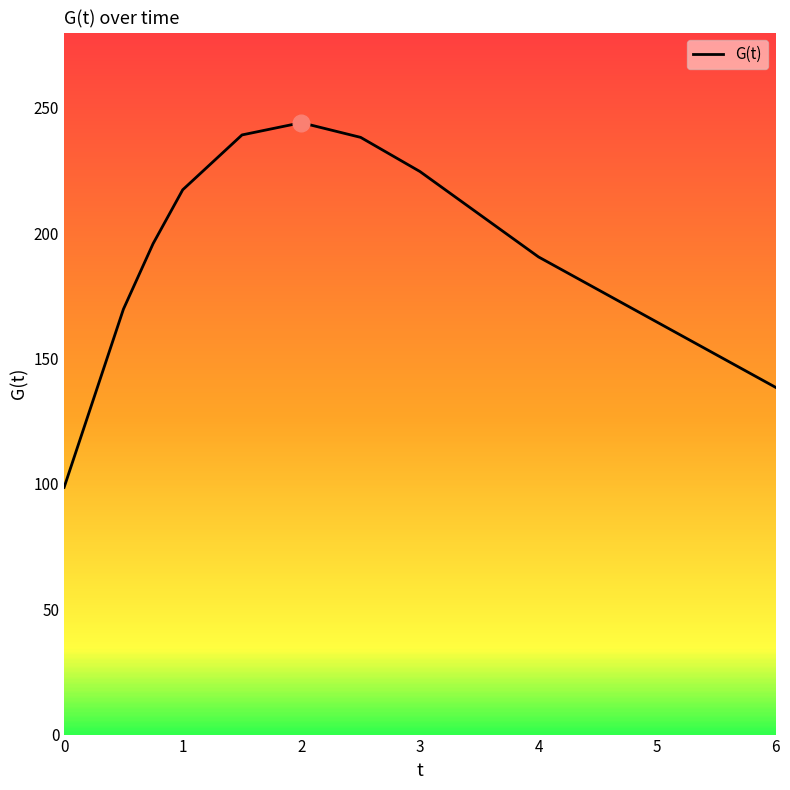

Count the number of values greater than 217.

5